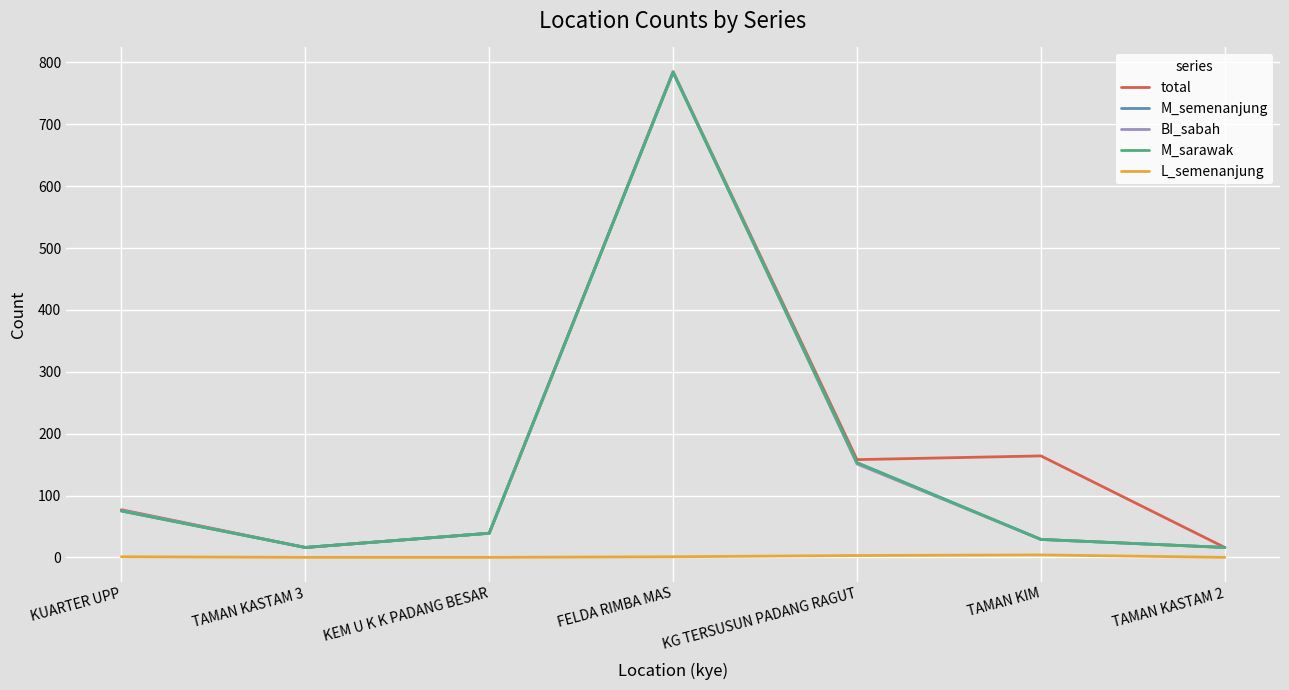

The BI_sabah series shows 1081 at FELDA RIMBA MAS. True or false?

False